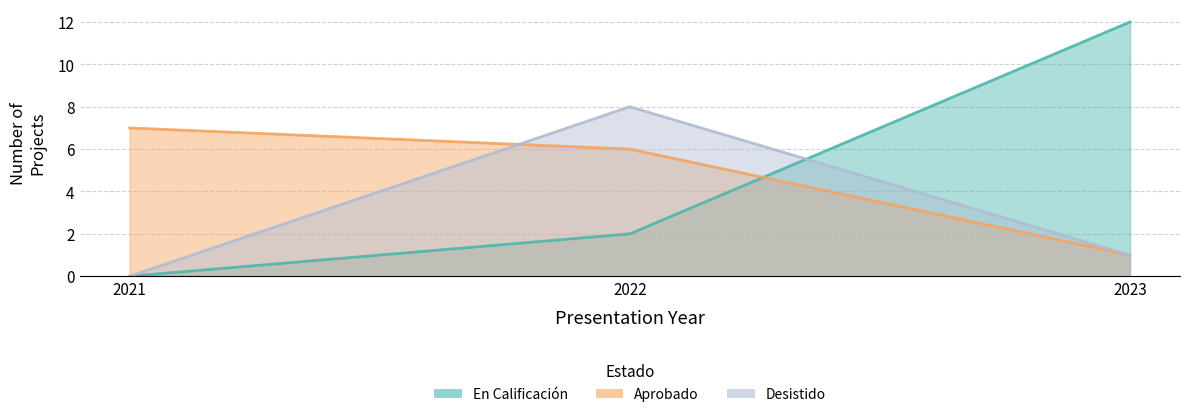

True or false: Desistido has more than 1 interior local peaks.

False